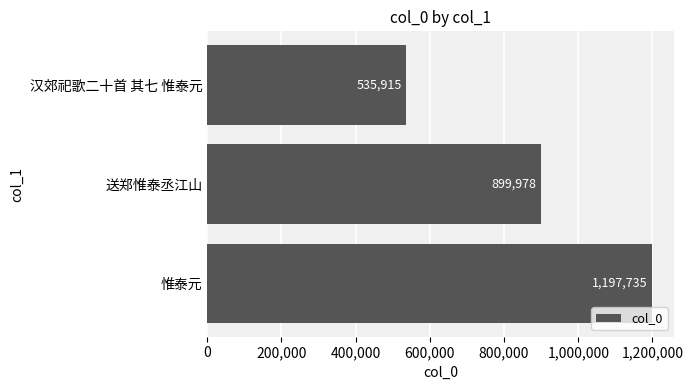

How many values are below 899978?

1